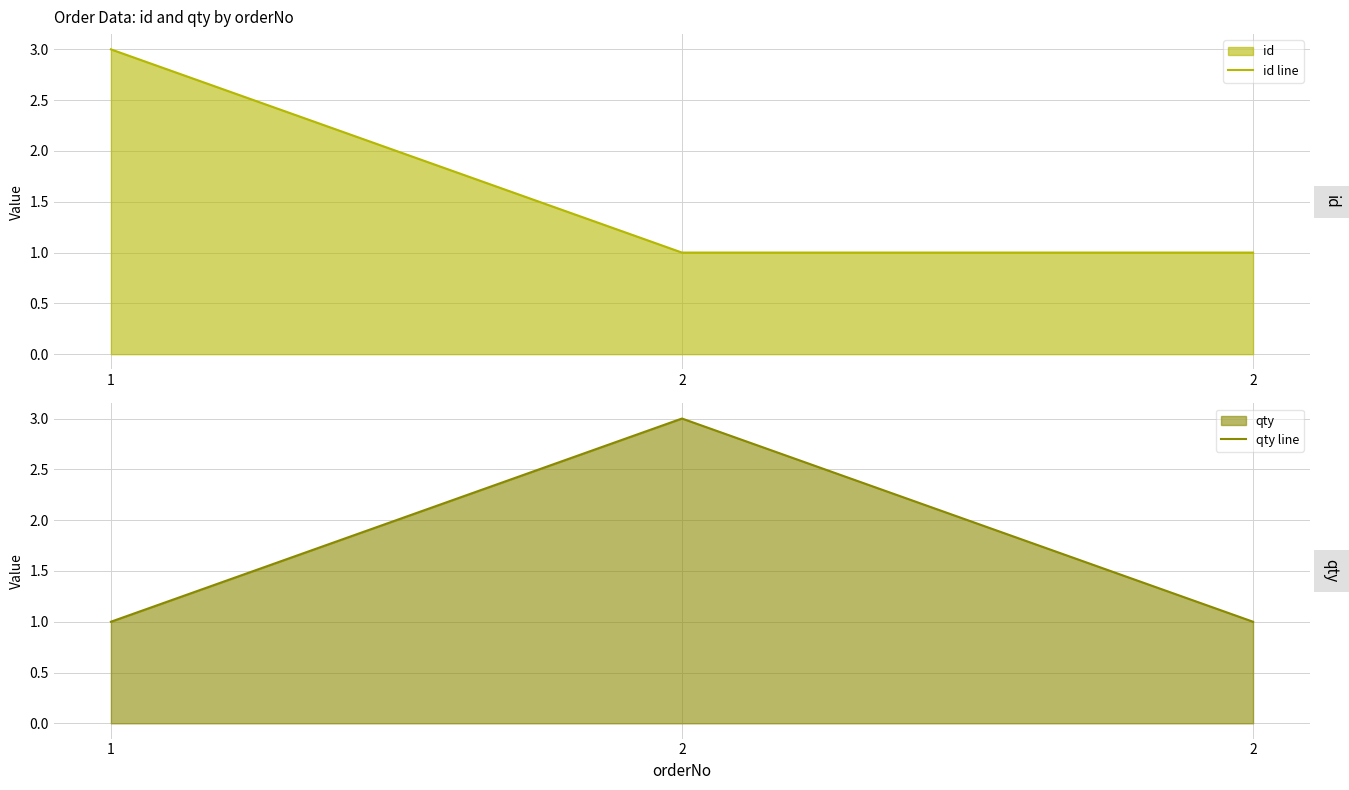

What is the maximum value shown in the chart?

3